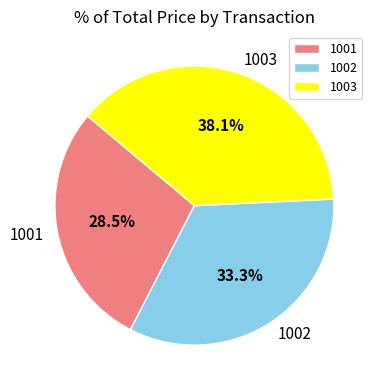

What is the ratio of the value at 1002 to the value at 1003?

0.9